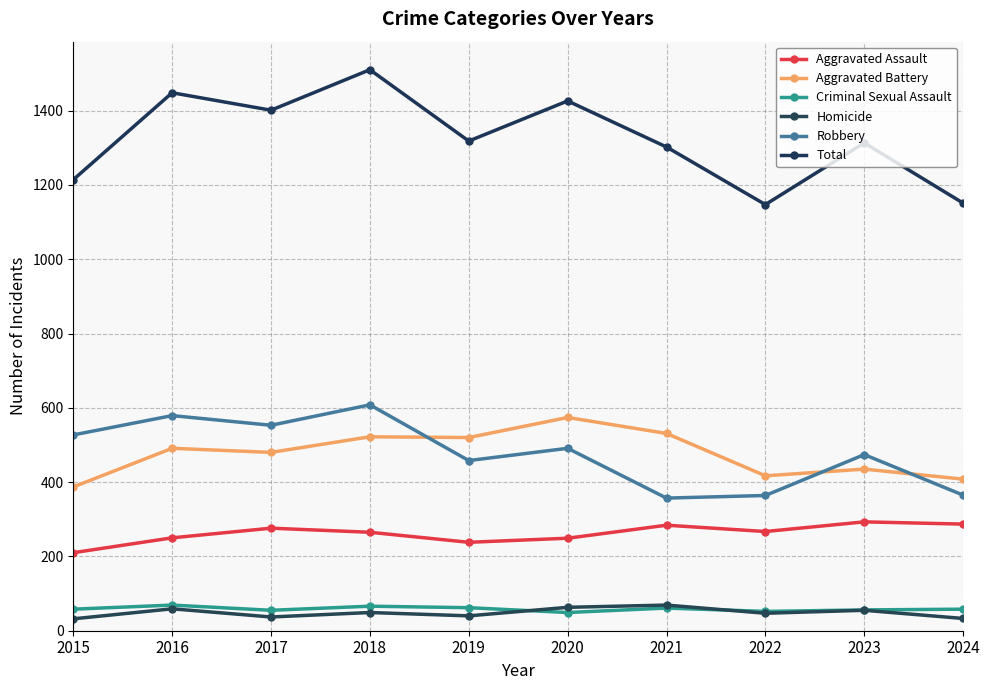

At 2024, list the series in order from smallest to largest.

Homicide, Criminal Sexual Assault, Aggravated Assault, Robbery, Aggravated Battery, Total